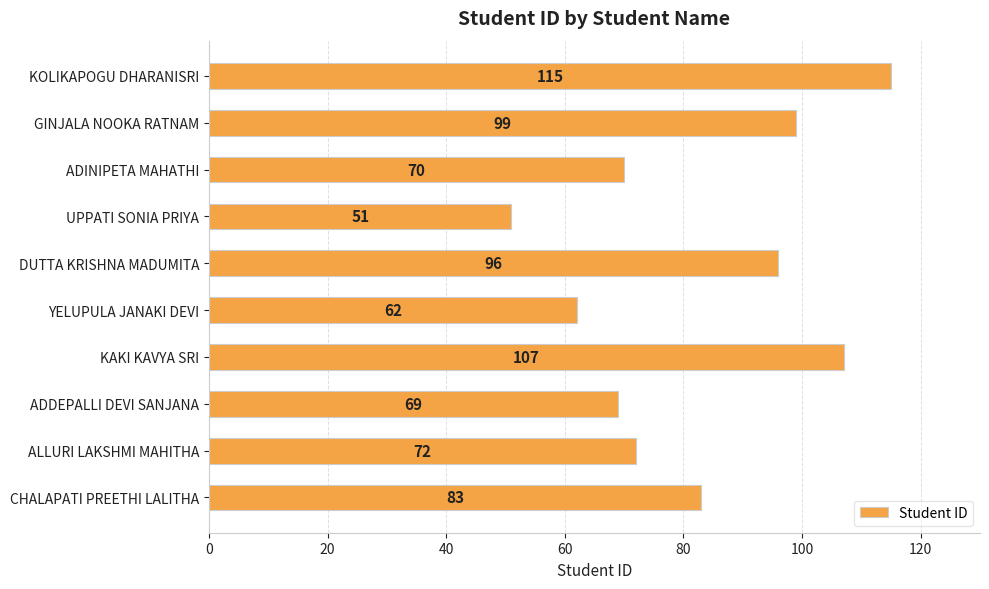

Is it true that the value at KOLIKAPOGU DHARANISRI is 72?

False